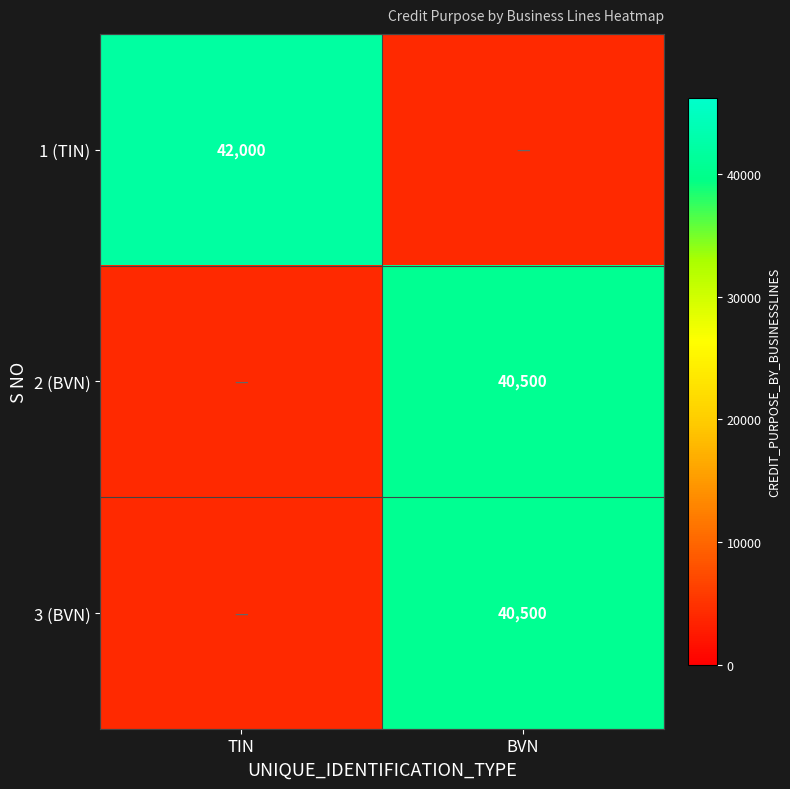

True or false: 2 (BVN) has a value of 40500 at BVN.

True